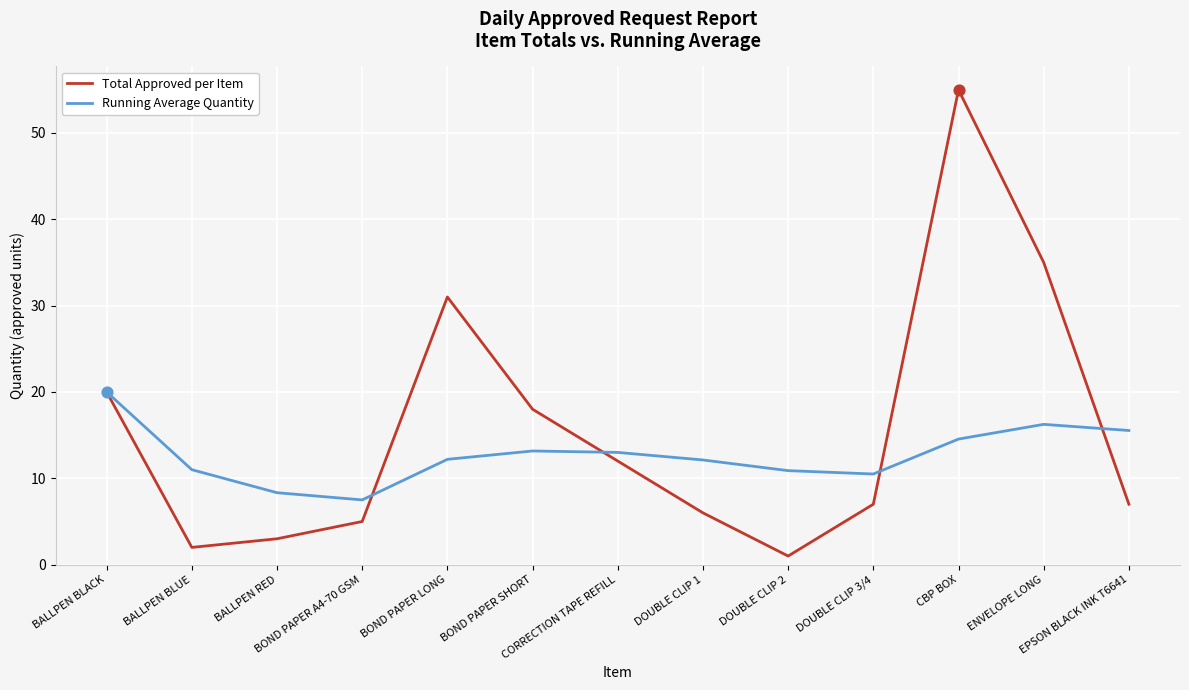

Which series has the largest range (max minus min)?

Total Approved per Item